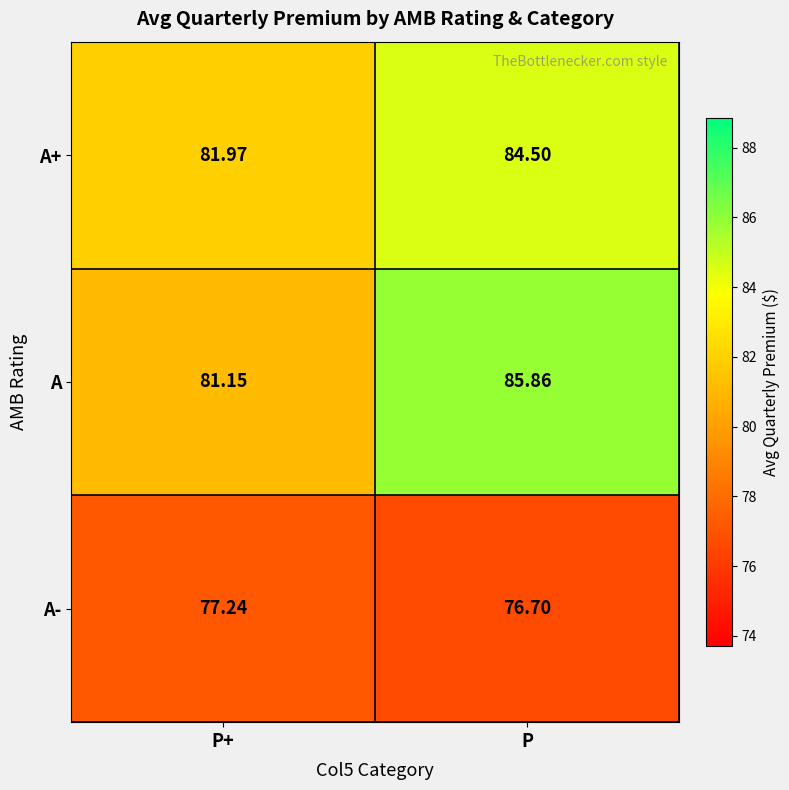

What is the greatest value displayed?

85.9